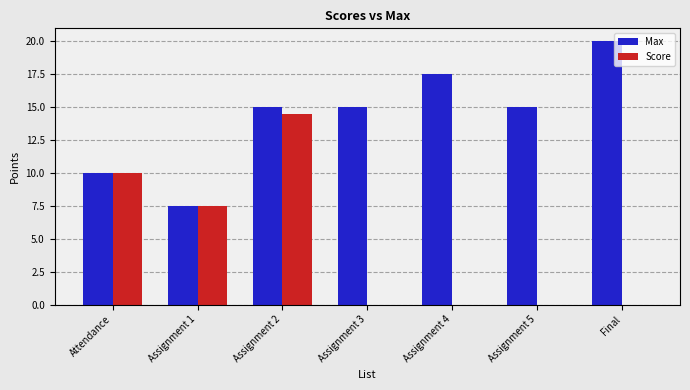

The value of Score at Assignment 3 is 8.0. True or false?

False